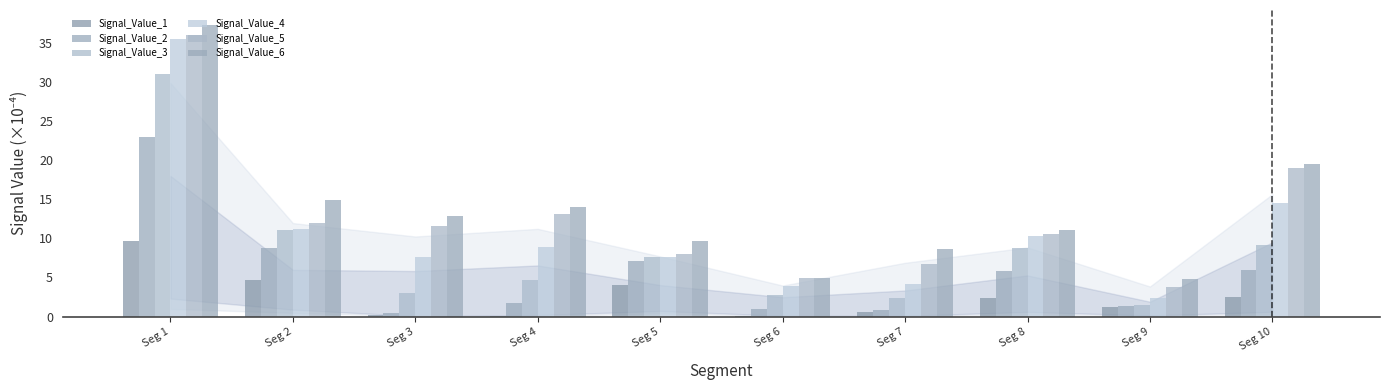

Rank the series by their maximum value, from highest to lowest.

Signal_Value_6, Signal_Value_5, Signal_Value_4, Signal_Value_3, Signal_Value_2, Signal_Value_1